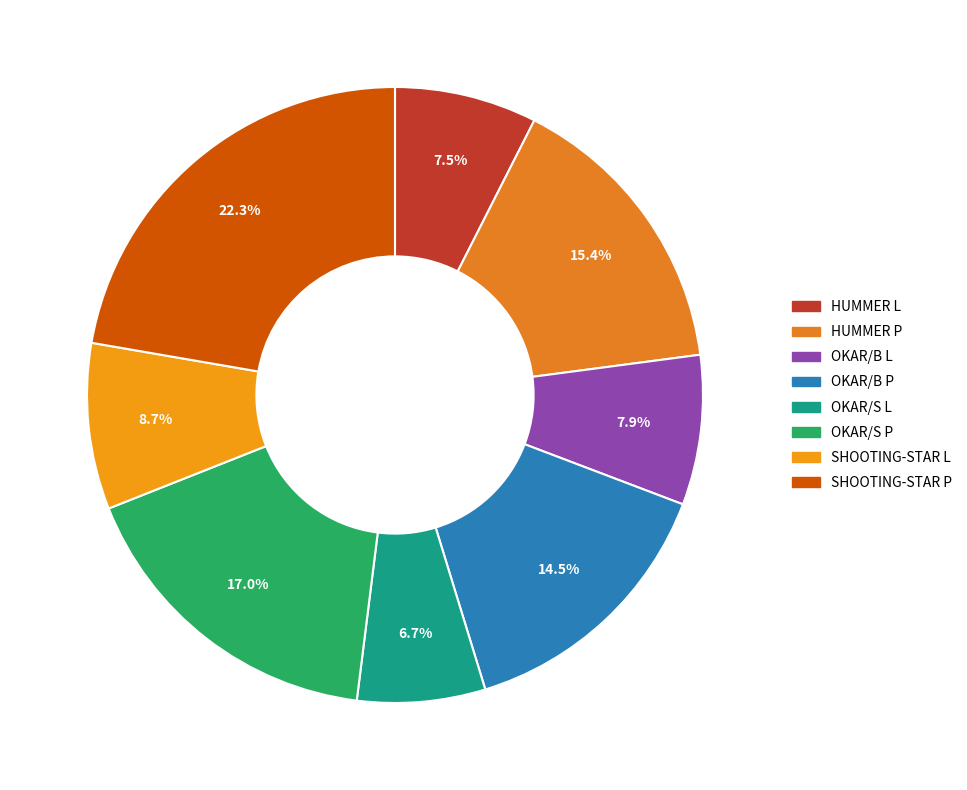

What percentage is NOT represented by HUMMER L?

92.5%